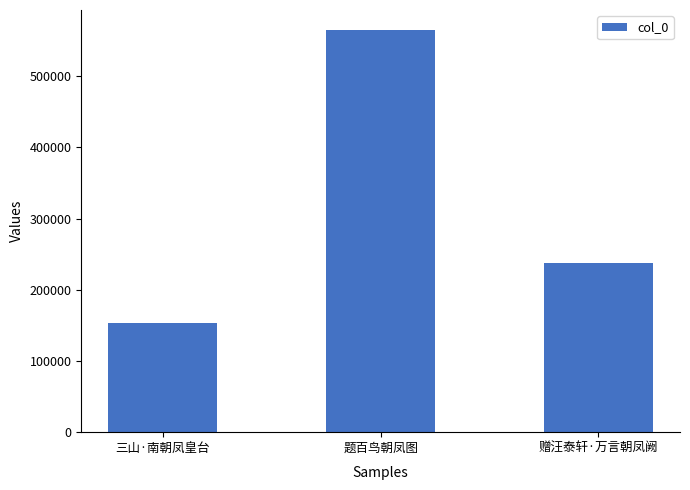

Reading left to right, what are all the values shown in this chart?

三山·南朝凤皇台=153347	题百鸟朝凤图=564733	赠汪泰轩·万言朝凤阙=237149